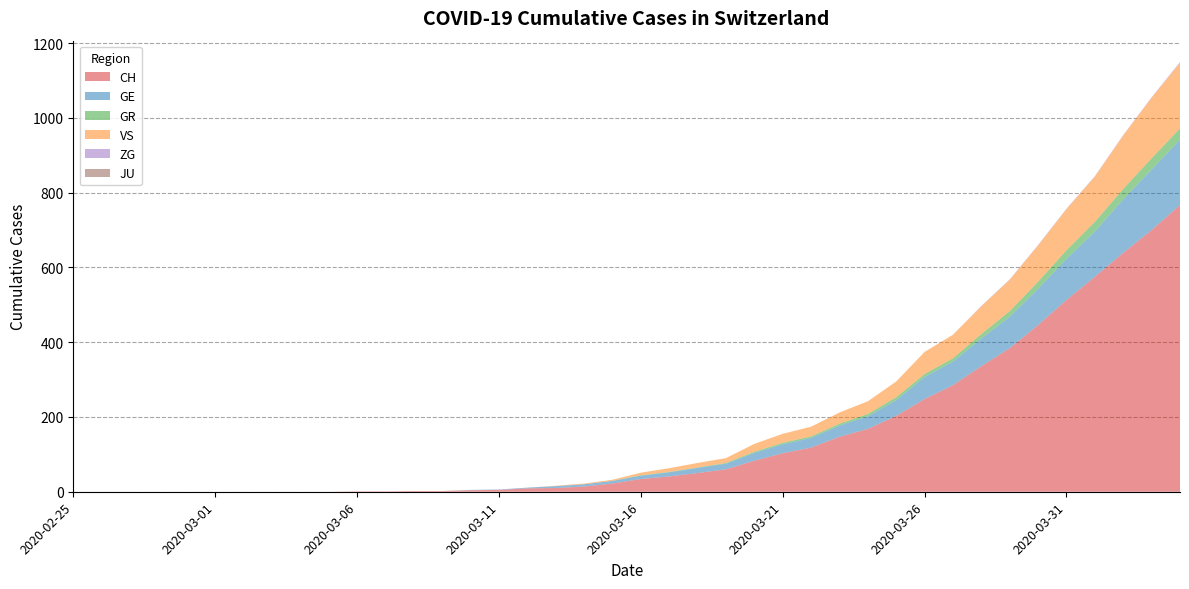

Reading left to right, extract all data points from this chart.

CH: 2020-02-25=0	2020-02-26=0	2020-02-27=0	2020-02-28=0	2020-02-29=0	2020-03-01=0	2020-03-02=0	2020-03-03=0	2020-03-04=0	2020-03-05=0	2020-03-06=1	2020-03-07=1	2020-03-08=2	2020-03-09=2	2020-03-10=4	2020-03-11=5	2020-03-12=9	2020-03-13=10	2020-03-14=14	2020-03-15=22	2020-03-16=34	2020-03-17=41	2020-03-18=50	2020-03-19=60	2020-03-20=83	2020-03-21=103	2020-03-22=118	2020-03-23=147	2020-03-24=168	2020-03-25=203	2020-03-26=248	2020-03-27=285	2020-03-28=336	2020-03-29=384	2020-03-30=446	2020-03-31=513	2020-04-01=575	2020-04-02=639	2020-04-03=700	2020-04-04=767
GE: 2020-02-25=0	2020-02-26=0	2020-02-27=0	2020-02-28=0	2020-02-29=0	2020-03-01=0	2020-03-02=0	2020-03-03=0	2020-03-04=0	2020-03-05=0	2020-03-06=0	2020-03-07=0	2020-03-08=0	2020-03-09=0	2020-03-10=1	2020-03-11=1	2020-03-12=2	2020-03-13=5	2020-03-14=6	2020-03-15=7	2020-03-16=9	2020-03-17=11	2020-03-18=14	2020-03-19=15	2020-03-20=21	2020-03-21=24	2020-03-22=26	2020-03-23=30	2020-03-24=34	2020-03-25=42	2020-03-26=59	2020-03-27=63	2020-03-28=74	2020-03-29=84	2020-03-30=97	2020-03-31=110	2020-04-01=121	2020-04-02=143	2020-04-03=162	2020-04-04=175
GR: 2020-02-25=0	2020-02-26=0	2020-02-27=0	2020-02-28=0	2020-02-29=0	2020-03-01=0	2020-03-02=0	2020-03-03=0	2020-03-04=0	2020-03-05=0	2020-03-06=0	2020-03-07=0	2020-03-08=0	2020-03-09=0	2020-03-10=0	2020-03-11=0	2020-03-12=0	2020-03-13=0	2020-03-14=0	2020-03-15=0	2020-03-16=1	2020-03-17=1	2020-03-18=1	2020-03-19=2	2020-03-20=3	2020-03-21=4	2020-03-22=4	2020-03-23=5	2020-03-24=6	2020-03-25=8	2020-03-26=8	2020-03-27=9	2020-03-28=12	2020-03-29=15	2020-03-30=19	2020-03-31=23	2020-04-01=26	2020-04-02=28	2020-04-03=30	2020-04-04=30
VS: 2020-02-25=0	2020-02-26=0	2020-02-27=0	2020-02-28=0	2020-02-29=0	2020-03-01=0	2020-03-02=0	2020-03-03=0	2020-03-04=0	2020-03-05=0	2020-03-06=0	2020-03-07=0	2020-03-08=0	2020-03-09=0	2020-03-10=0	2020-03-11=0	2020-03-12=0	2020-03-13=1	2020-03-14=2	2020-03-15=3	2020-03-16=7	2020-03-17=10	2020-03-18=12	2020-03-19=13	2020-03-20=21	2020-03-21=24	2020-03-22=26	2020-03-23=30	2020-03-24=34	2020-03-25=42	2020-03-26=59	2020-03-27=63	2020-03-28=74	2020-03-29=84	2020-03-30=97	2020-03-31=110	2020-04-01=121	2020-04-02=143	2020-04-03=162	2020-04-04=175
ZG: 2020-02-25=0	2020-02-26=0	2020-02-27=0	2020-02-28=0	2020-02-29=0	2020-03-01=0	2020-03-02=0	2020-03-03=0	2020-03-04=0	2020-03-05=0	2020-03-06=0	2020-03-07=0	2020-03-08=0	2020-03-09=0	2020-03-10=0	2020-03-11=0	2020-03-12=0	2020-03-13=0	2020-03-14=0	2020-03-15=0	2020-03-16=0	2020-03-17=0	2020-03-18=0	2020-03-19=0	2020-03-20=0	2020-03-21=0	2020-03-22=0	2020-03-23=0	2020-03-24=0	2020-03-25=0	2020-03-26=0	2020-03-27=0	2020-03-28=1	2020-03-29=1	2020-03-30=1	2020-03-31=1	2020-04-01=1	2020-04-02=1	2020-04-03=1	2020-04-04=2
JU: 2020-02-25=0	2020-02-26=0	2020-02-27=0	2020-02-28=0	2020-02-29=0	2020-03-01=0	2020-03-02=0	2020-03-03=0	2020-03-04=0	2020-03-05=0	2020-03-06=0	2020-03-07=0	2020-03-08=0	2020-03-09=0	2020-03-10=0	2020-03-11=0	2020-03-12=0	2020-03-13=0	2020-03-14=0	2020-03-15=0	2020-03-16=0	2020-03-17=0	2020-03-18=0	2020-03-19=0	2020-03-20=0	2020-03-21=0	2020-03-22=0	2020-03-23=0	2020-03-24=0	2020-03-25=0	2020-03-26=0	2020-03-27=0	2020-03-28=0	2020-03-29=0	2020-03-30=0	2020-03-31=0	2020-04-01=0	2020-04-02=0	2020-04-03=0	2020-04-04=0